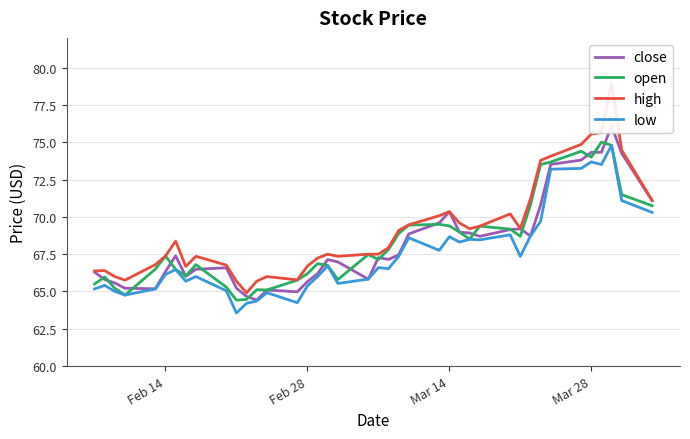

Rank the series by their maximum value, from lowest to highest.

low, open, close, high